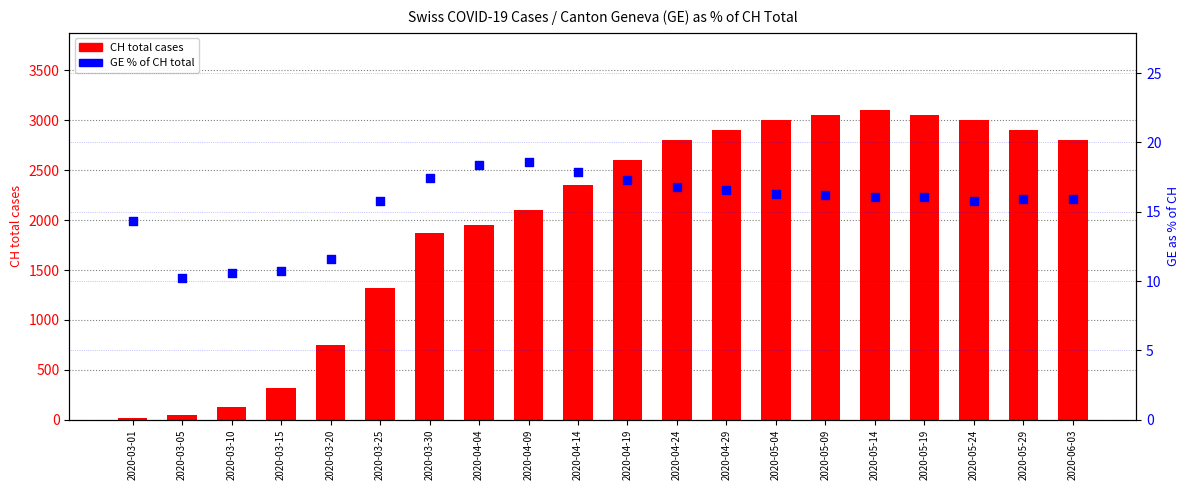

Which series has the largest Y range (max minus min)?

CH total cases